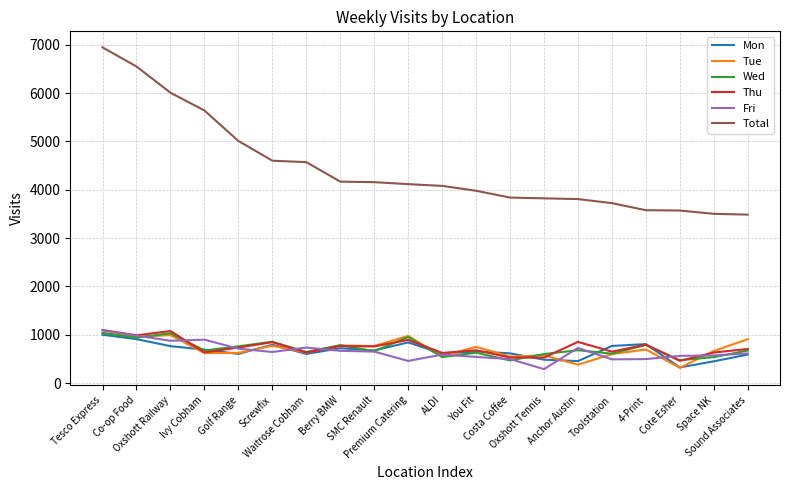

Which series changed the most between Berry BMW and Cote Esher?

Total